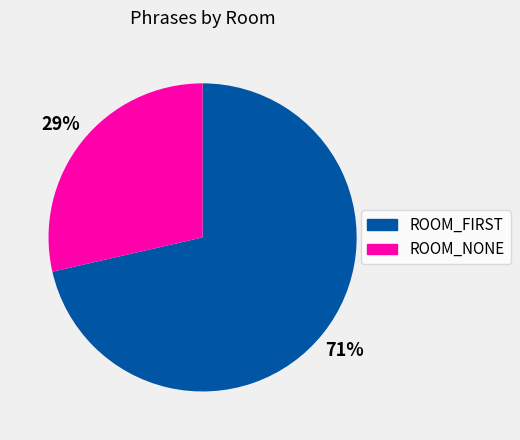

What percentage is the ROOM_NONE slice, to the nearest percent?

29%